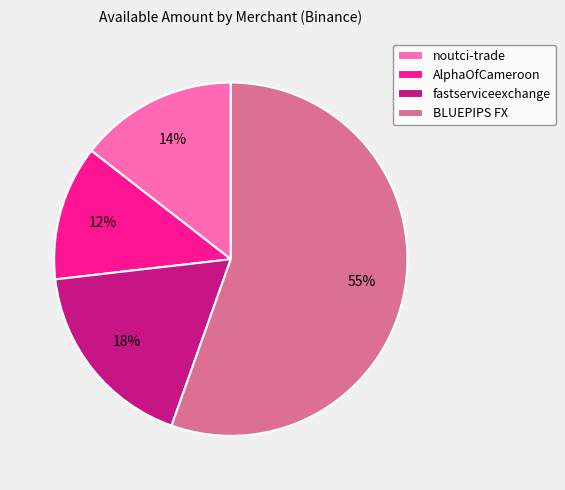

True or false: noutci-trade accounts for 14% of the total.

True